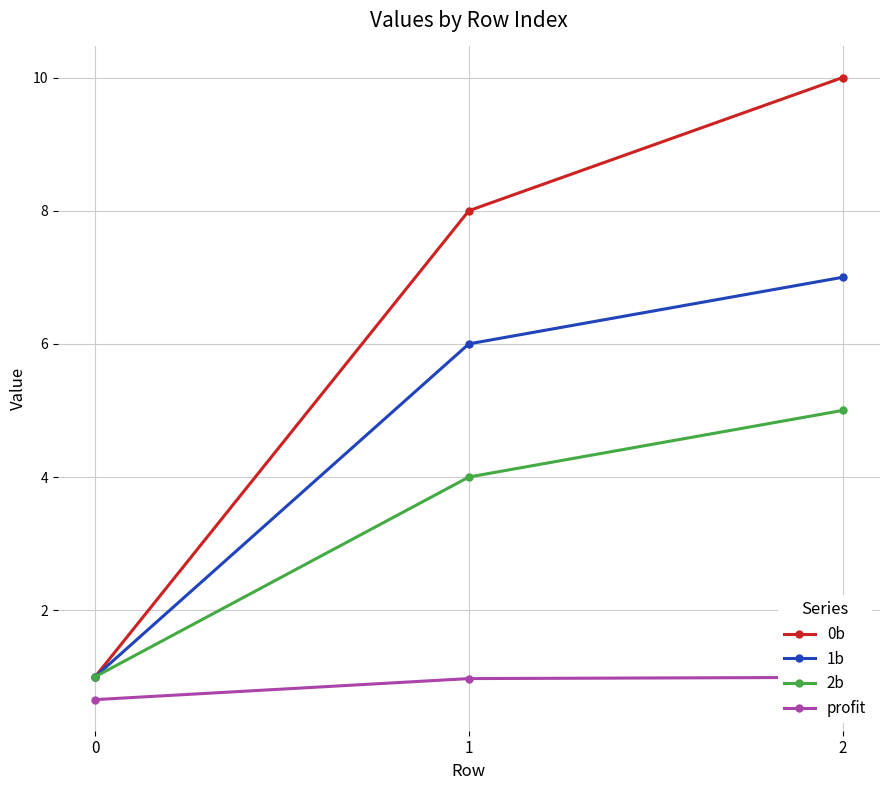

Where is 1b nearest to the value 4?

1